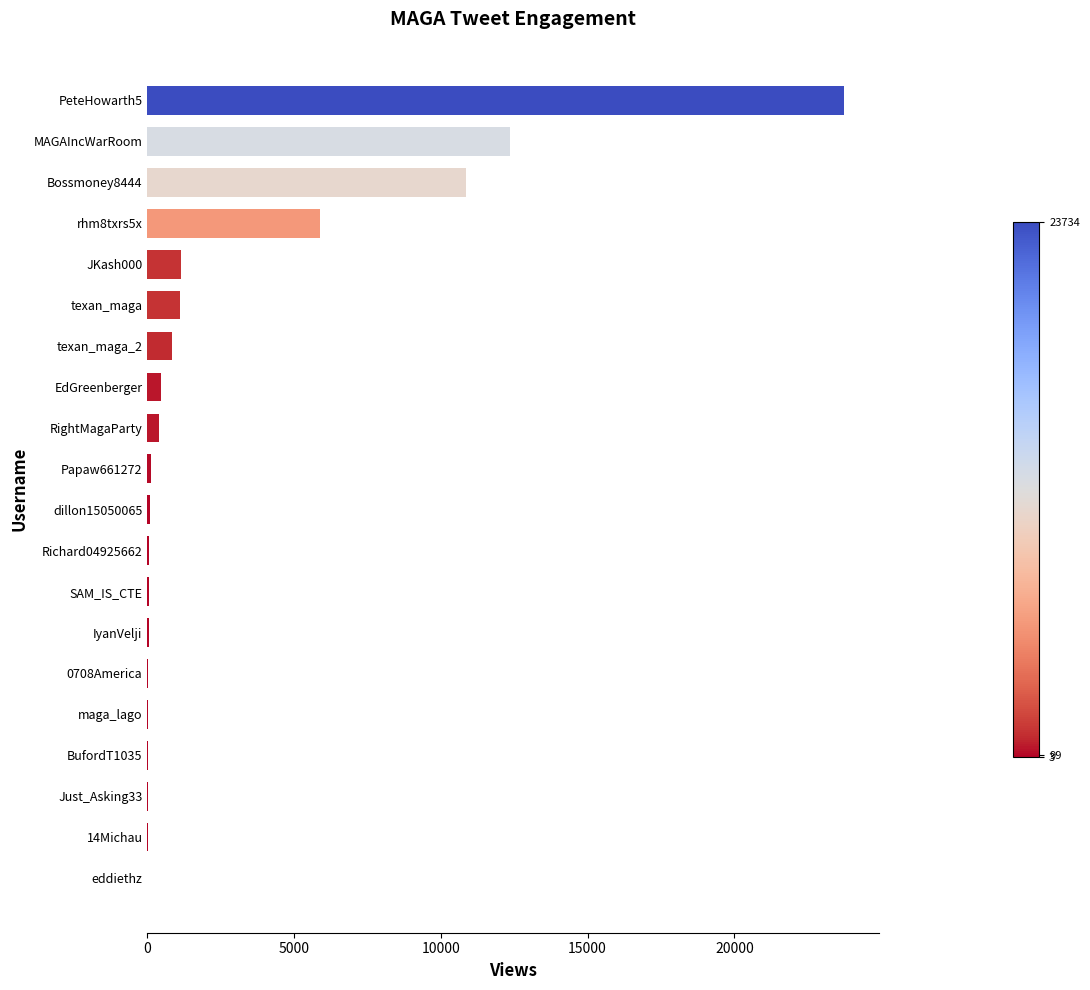

What is the maximum value shown in the chart?

23734